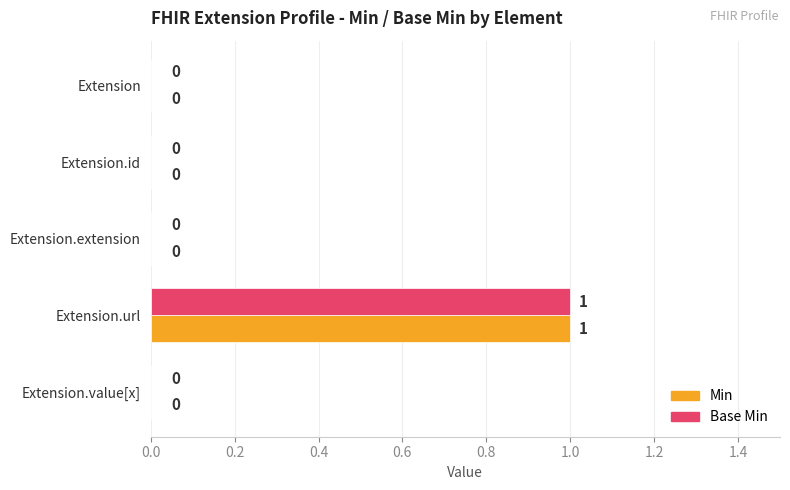

At which label does Min reach its peak?

Extension.url